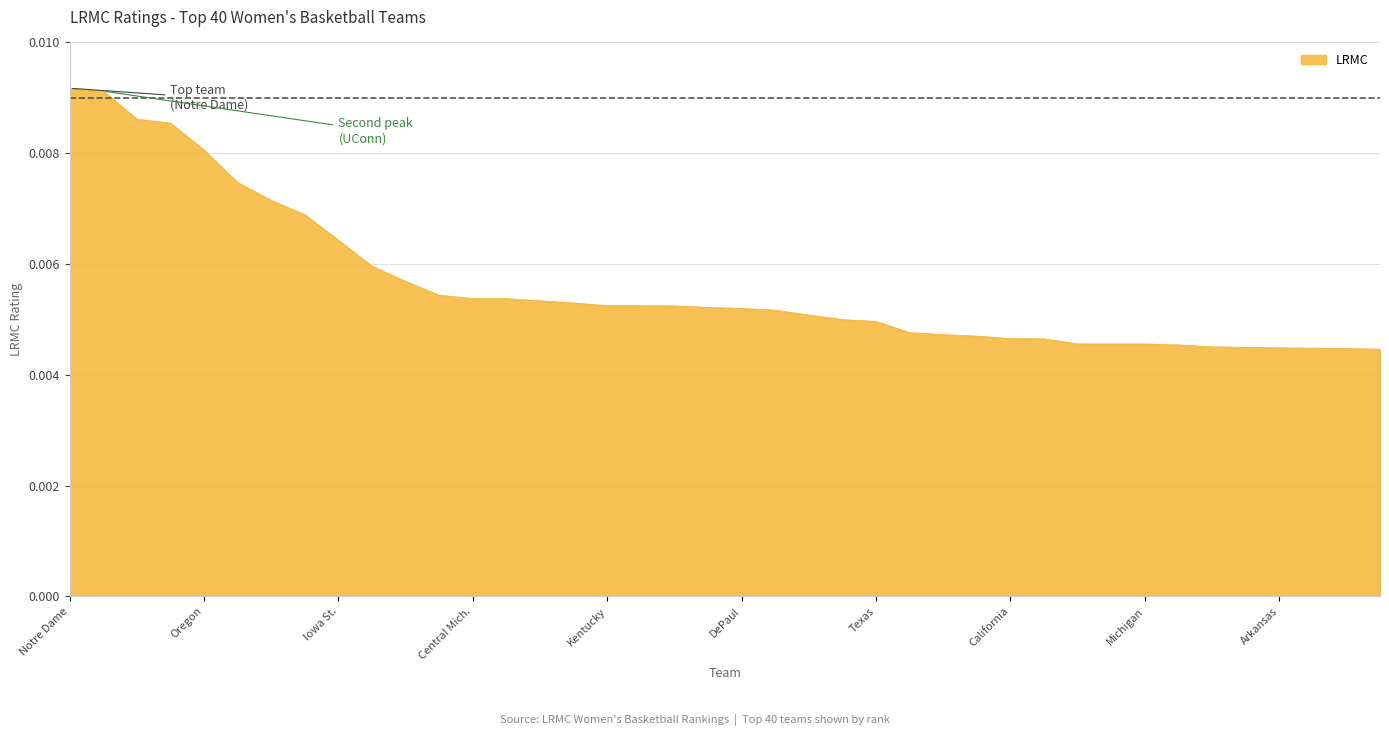

What is the sum of all values?

0.2